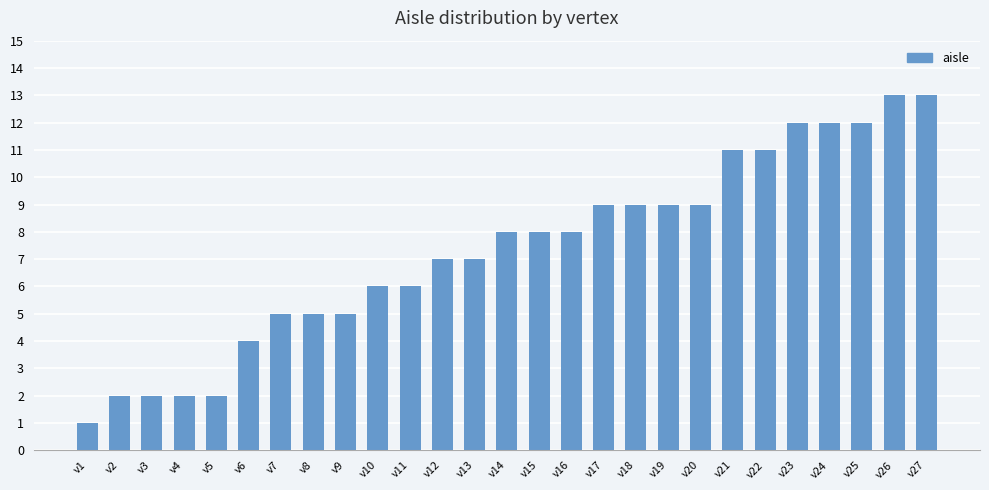

Approximately how many times larger is the value at v9 compared to v26?

0.4